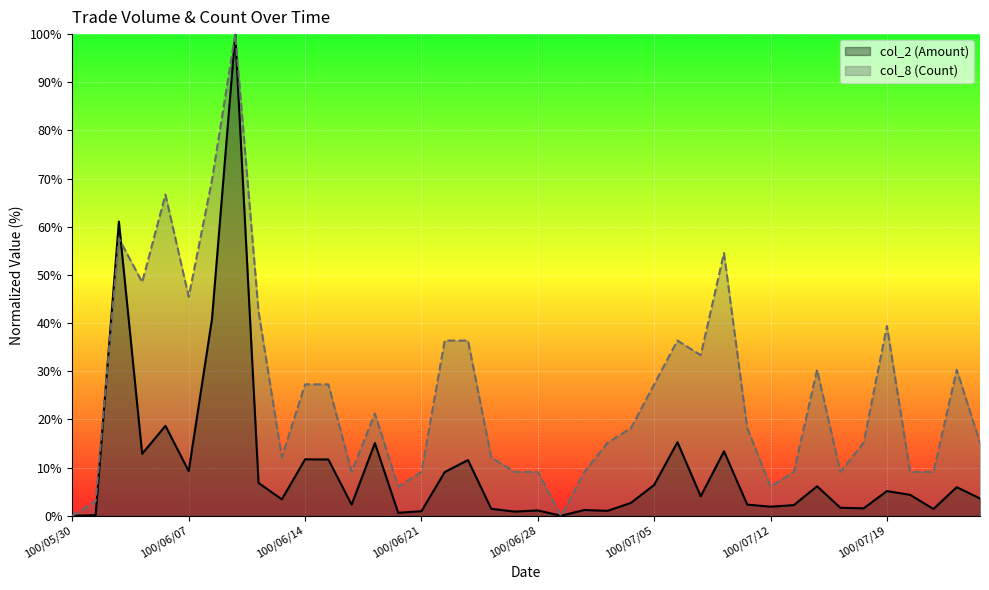

Which series has the largest range (max minus min)?

col_2 (Amount)